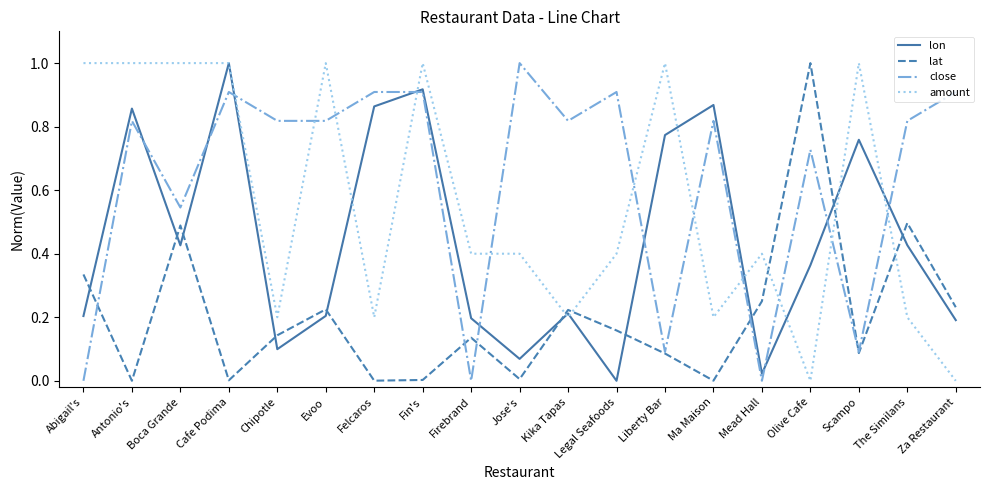

Which series has the largest total across all categories?

close